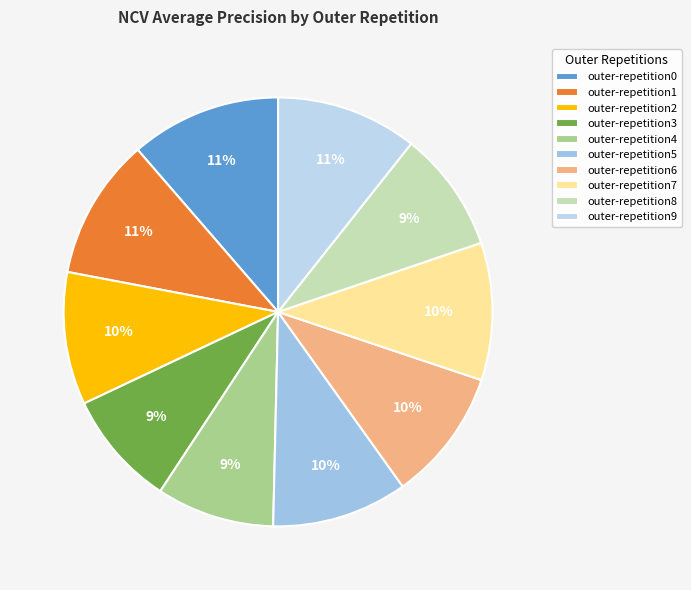

Is it true that outer-repetition3 is 1% of the pie?

False